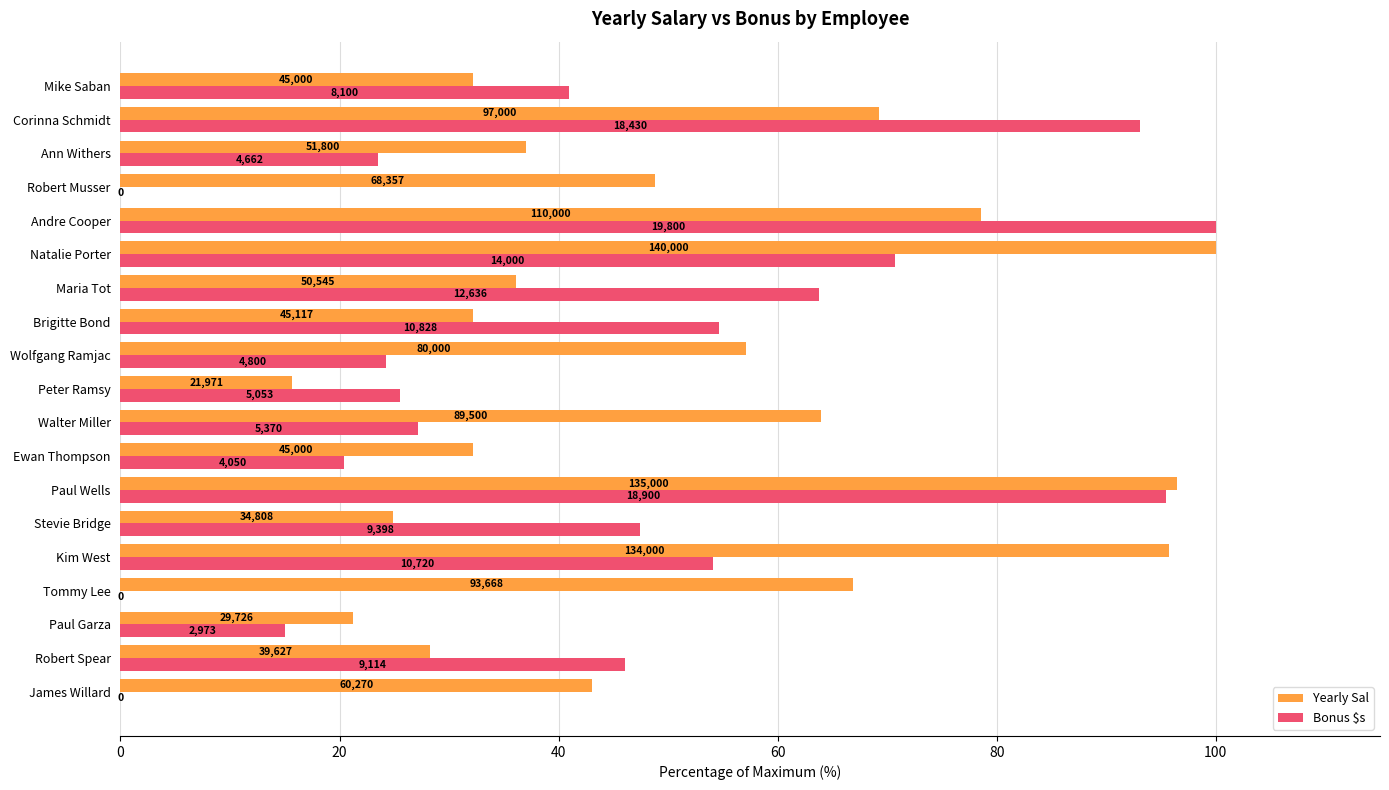

What are all the series names shown in the legend?

Yearly Sal, Bonus $s